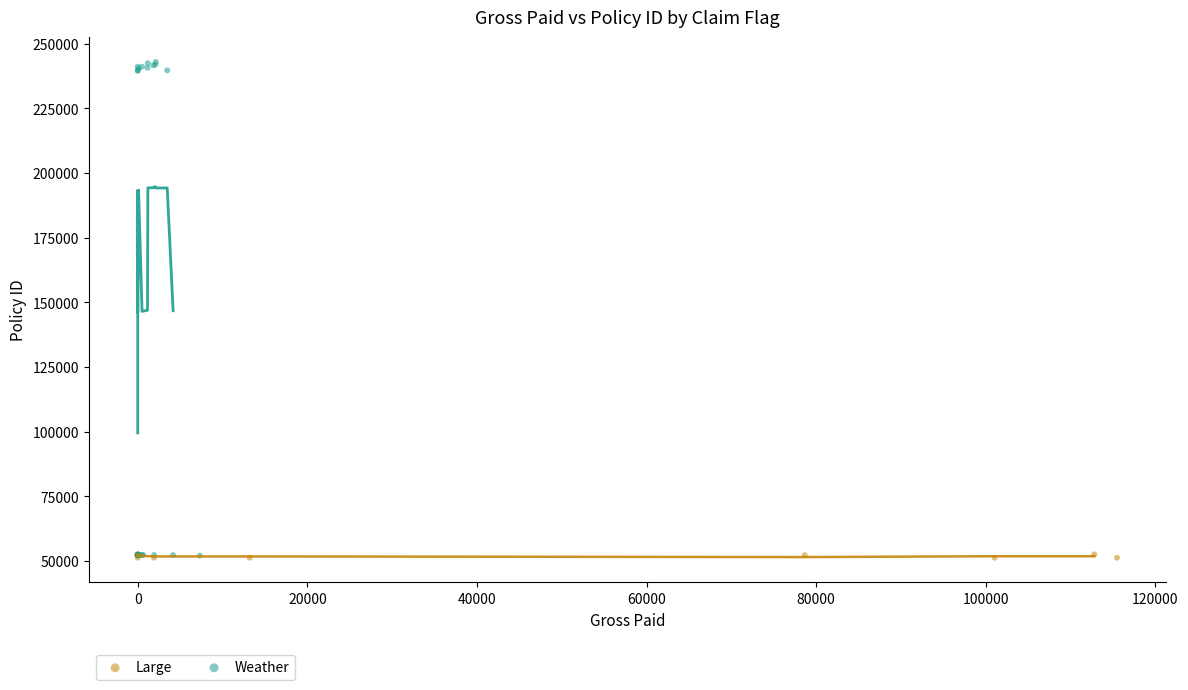

Which series contains the highest Y value?

Weather